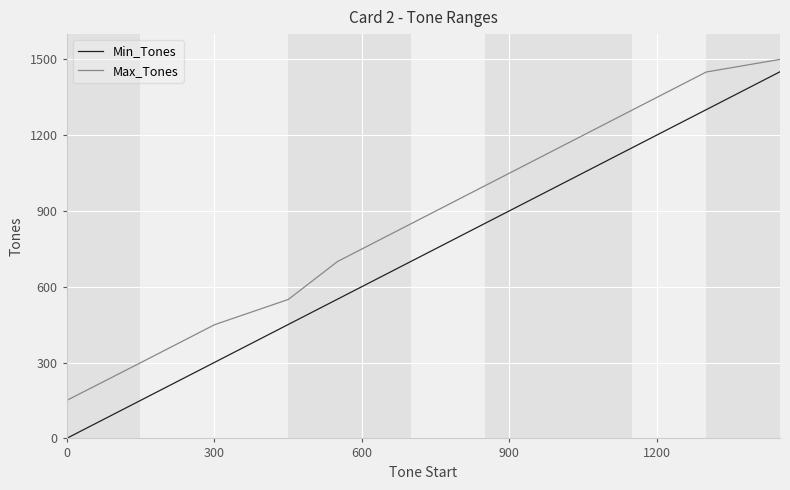

What is the difference between the maximum and minimum values in the Max_Tones series?

1350